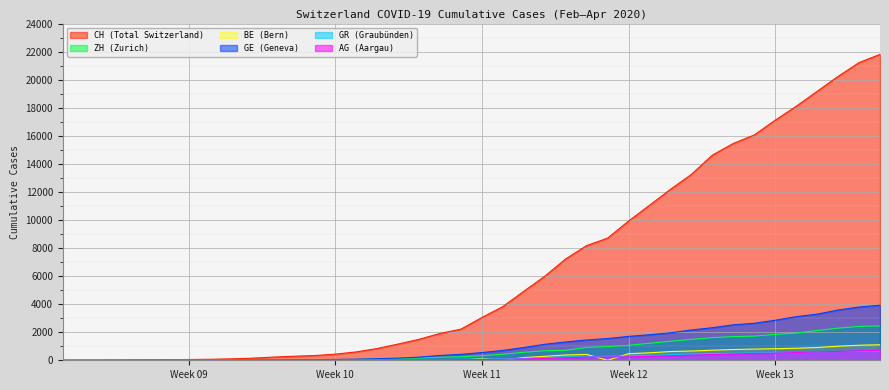

How many lines are shown in the chart?

6